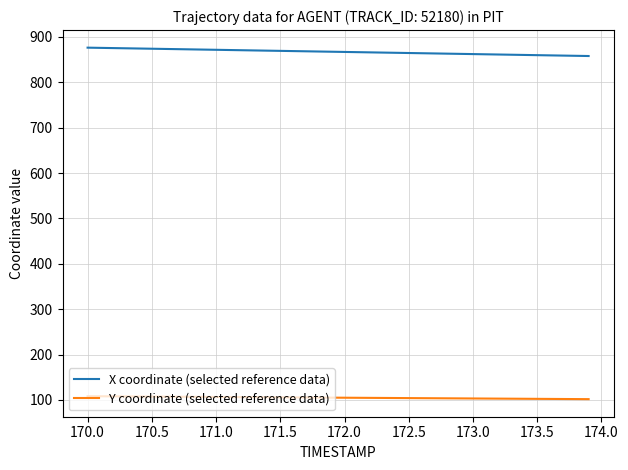

Which series has the largest total across all categories?

X coordinate (selected reference data)